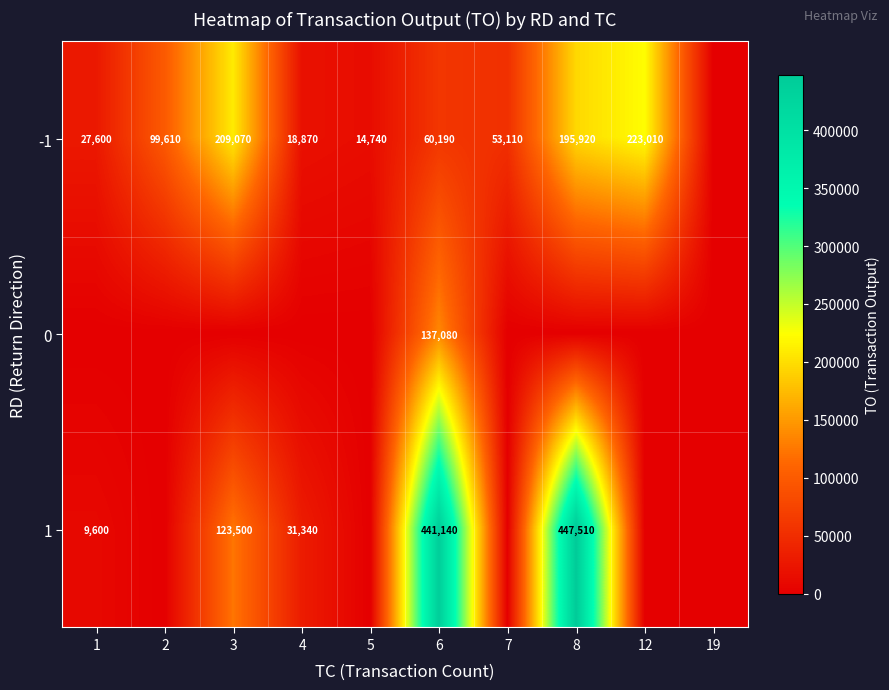

Rank the series at 6 from highest to lowest value.

1, 0, -1